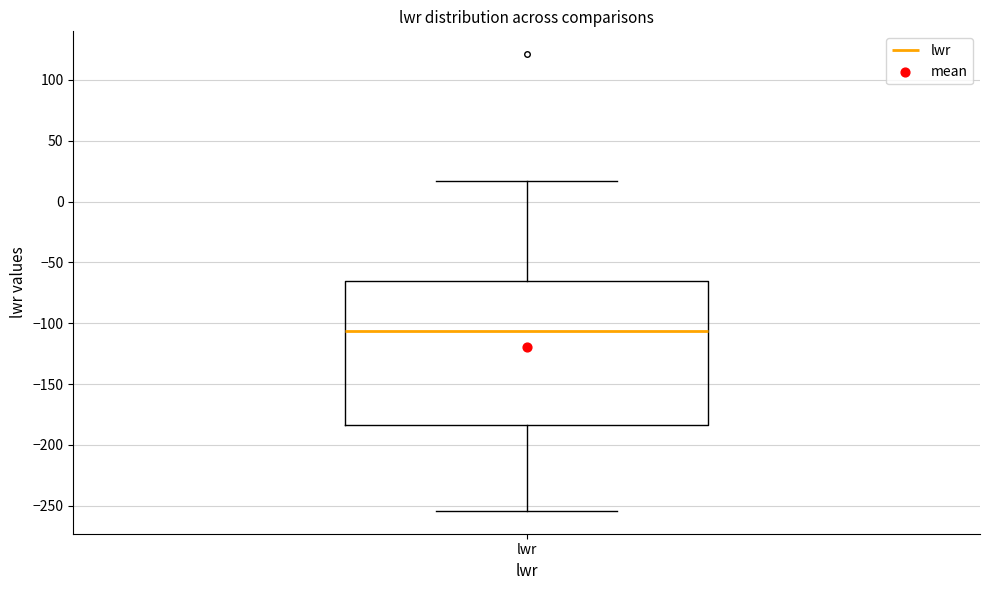

Read this box plot against the y-axis: the position of the median line, the range covered by the box, and the ends of both whiskers. The values are not printed on the chart, so give them approximately, as read against the axis.

median -105, box -185 to -65, whiskers -255 to 15